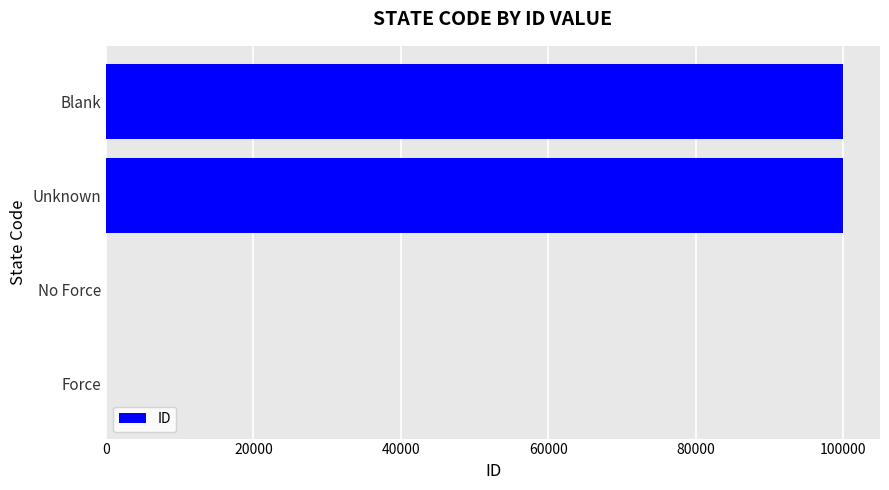

How many distinct data groups are displayed?

1